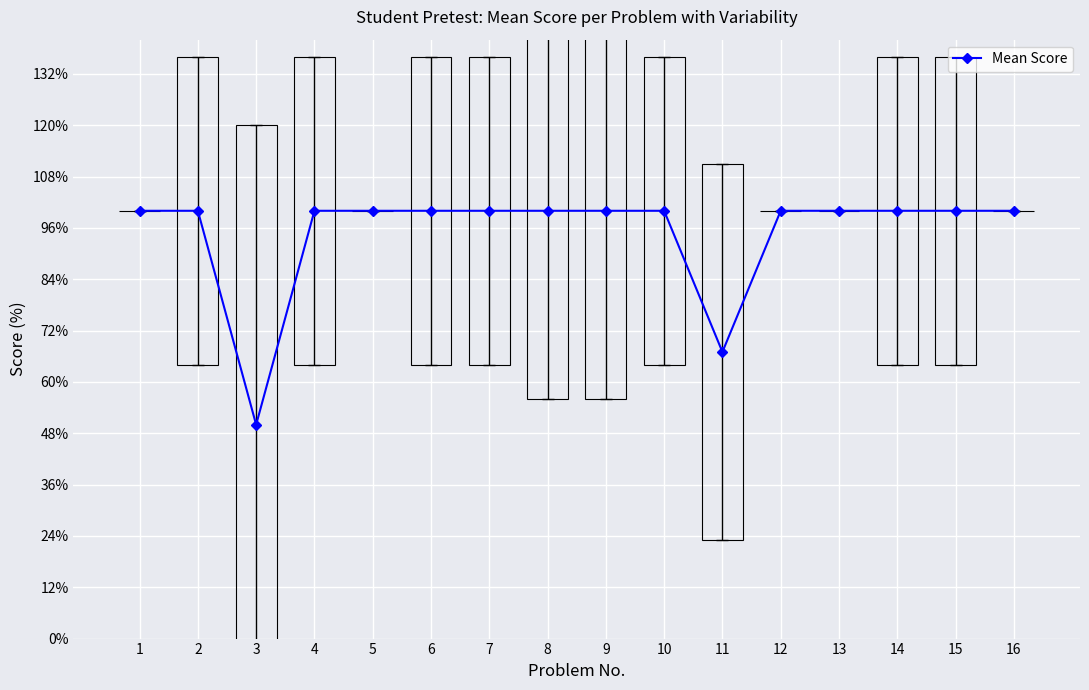

What is the difference between the second highest and minimum values?

50